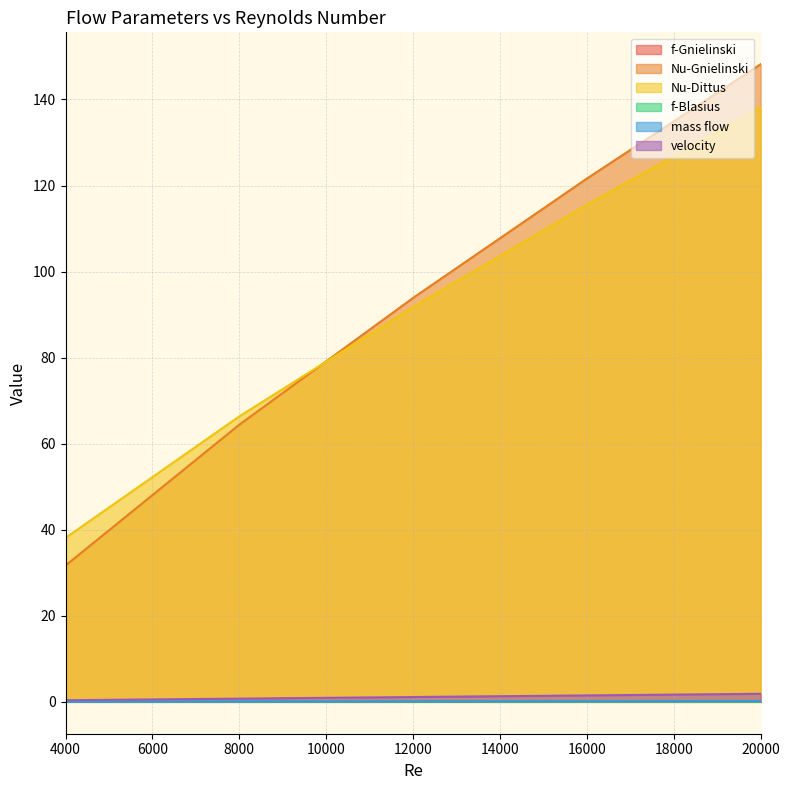

Does the chart display data point markers on the line(s)?

No